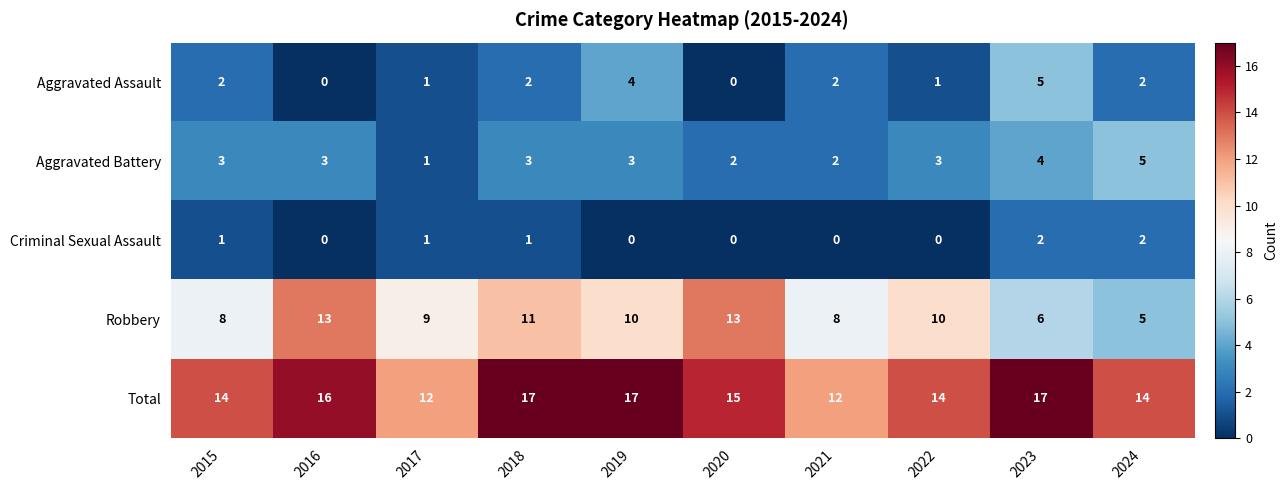

What is the difference between the second highest and second lowest values in the Aggravated Assault series?

4